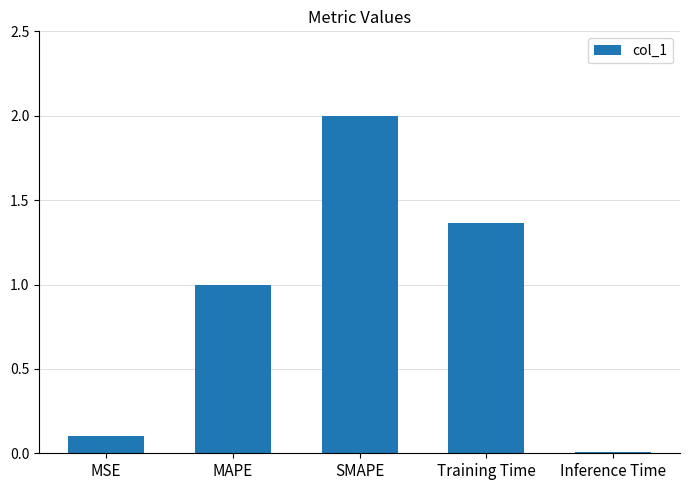

List the labels in order of value, largest first.

SMAPE, Training Time, MAPE, MSE, Inference Time